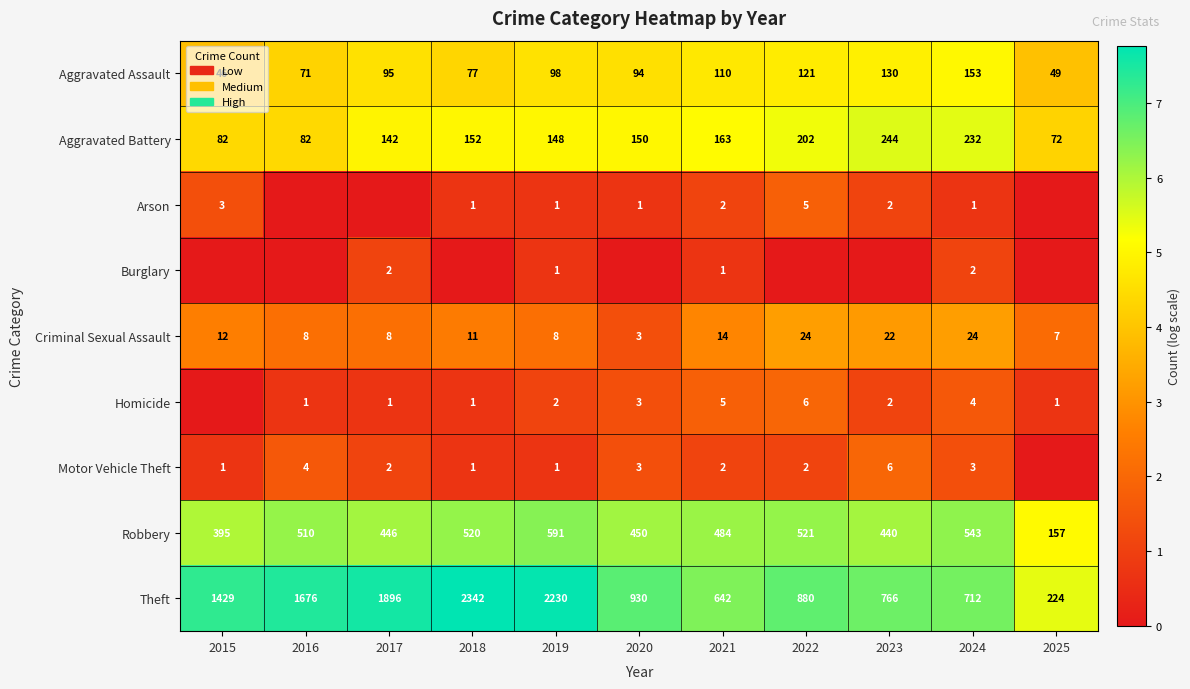

What is the sum of the Robbery values at 2019 and 2020?

1041